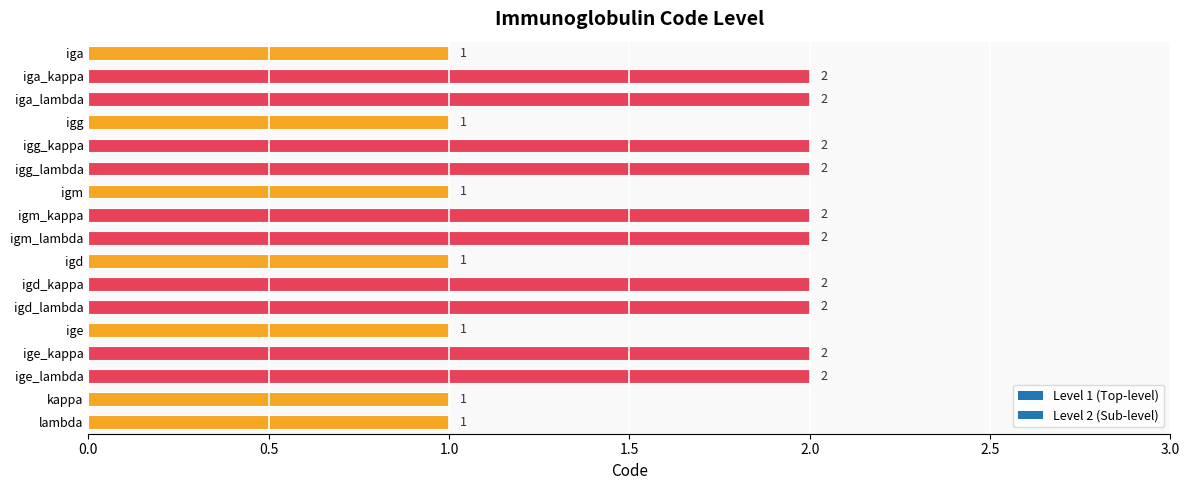

True or false: the data shows 4 at igm_kappa.

False